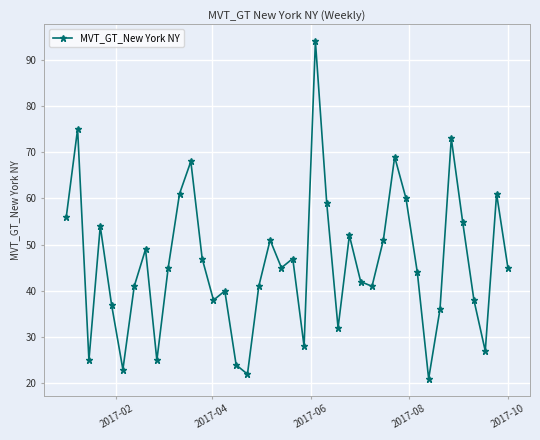

True or false: the data has more than 0 interior local peaks.

True